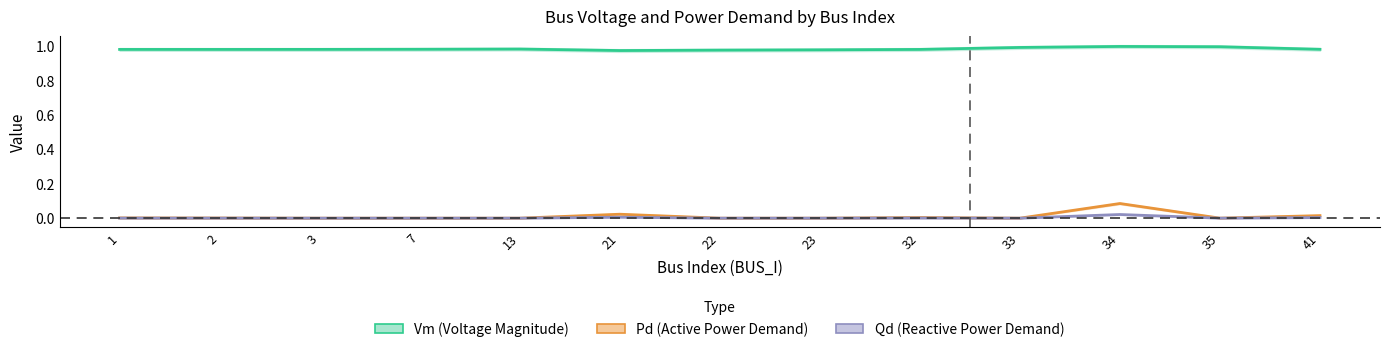

True or false: Pd and Vm intersect in this chart.

False